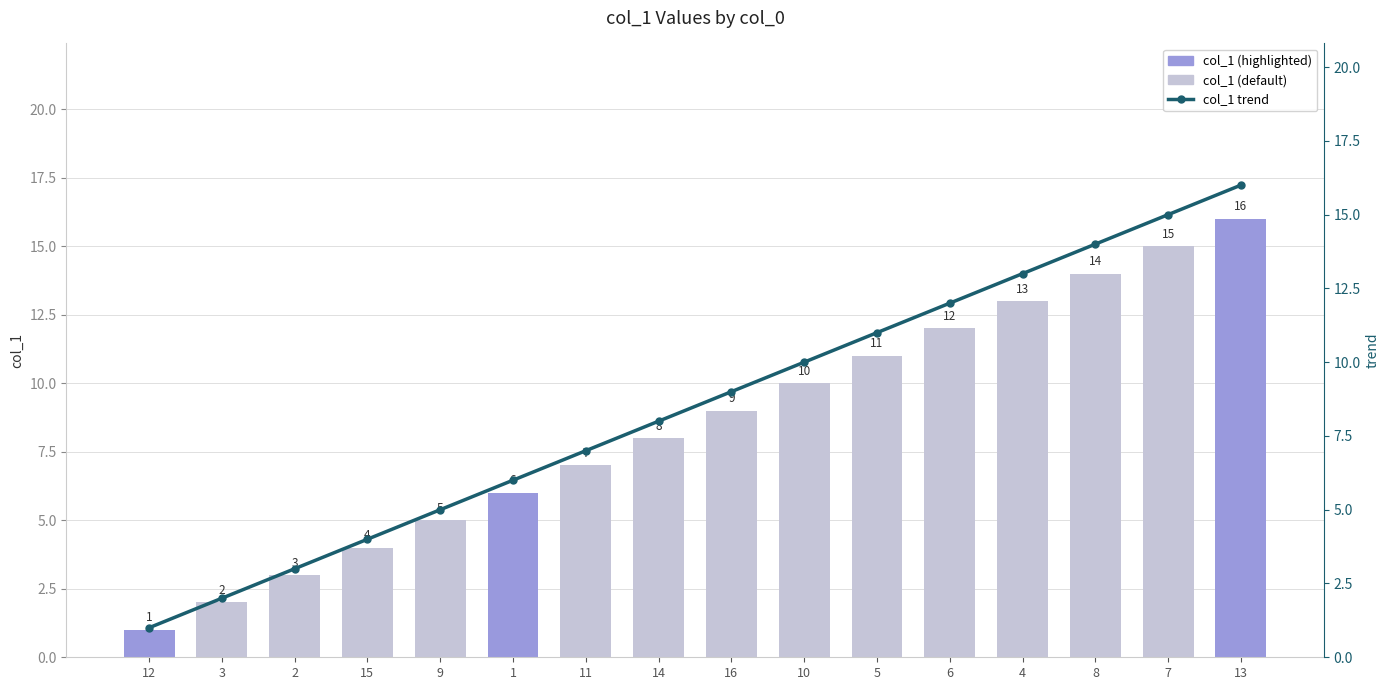

Are the bars grouped side by side (vs. stacked)?

Yes